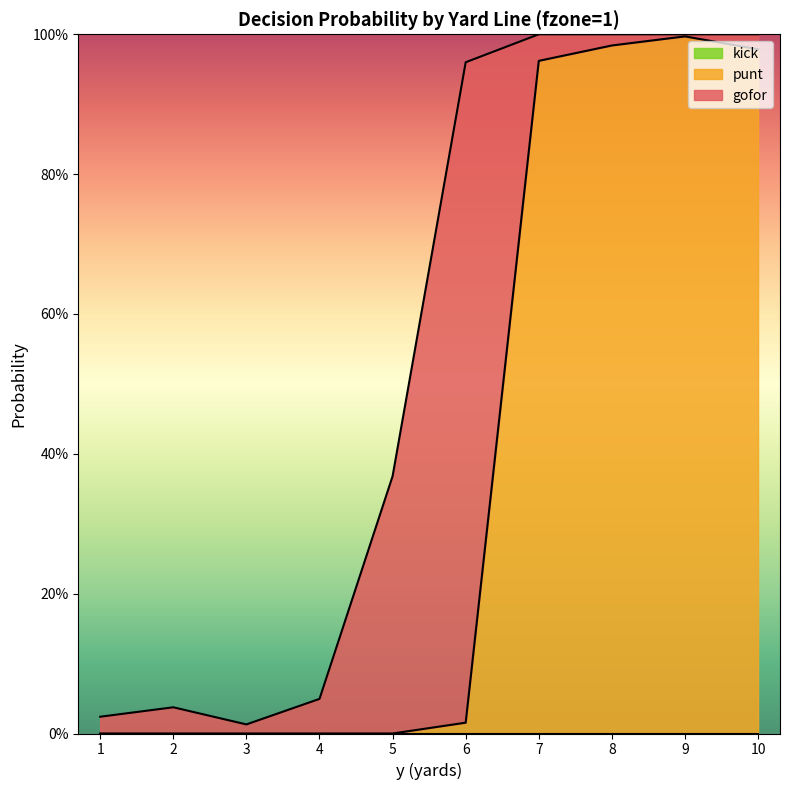

Is the value of kick at 2 greater than the value of gofor at 3?

No